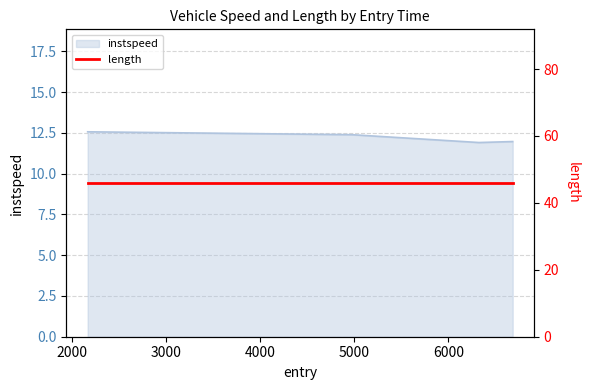

List the labels in order of value, largest first.

2163.5963748952086, 4975.623949705792, 6684.508592713256, 6325.774331047748